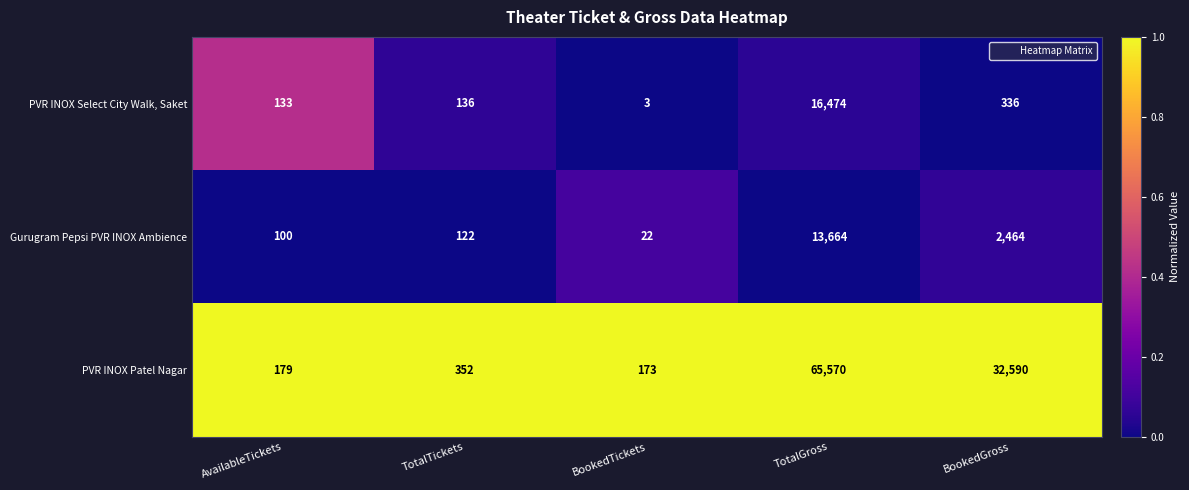

At which category is the sum across all series the highest?

TotalGross